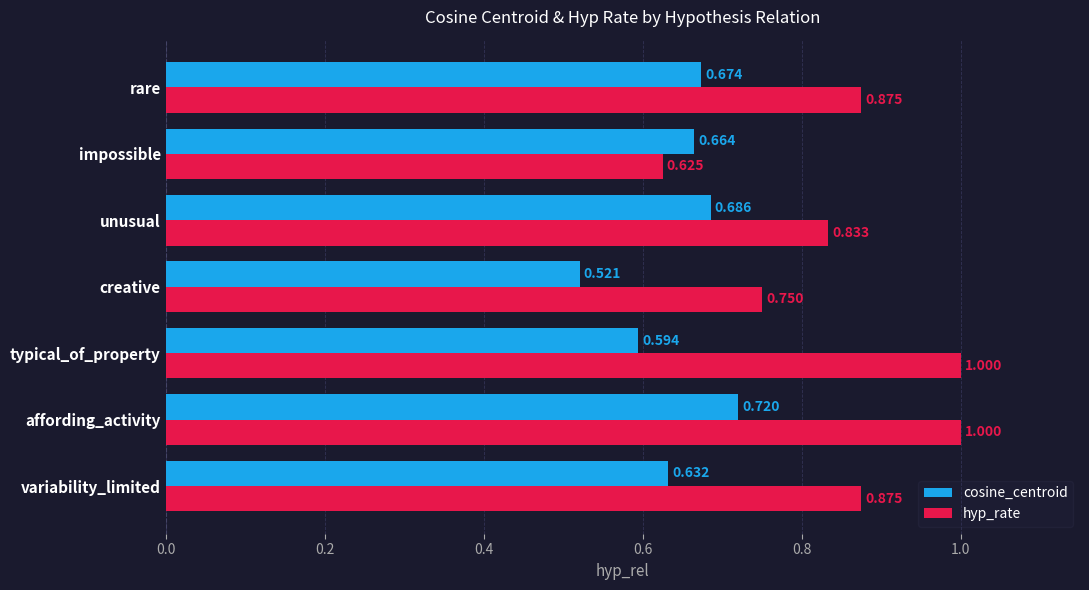

At which label is hyp_rate closest to 0?

impossible